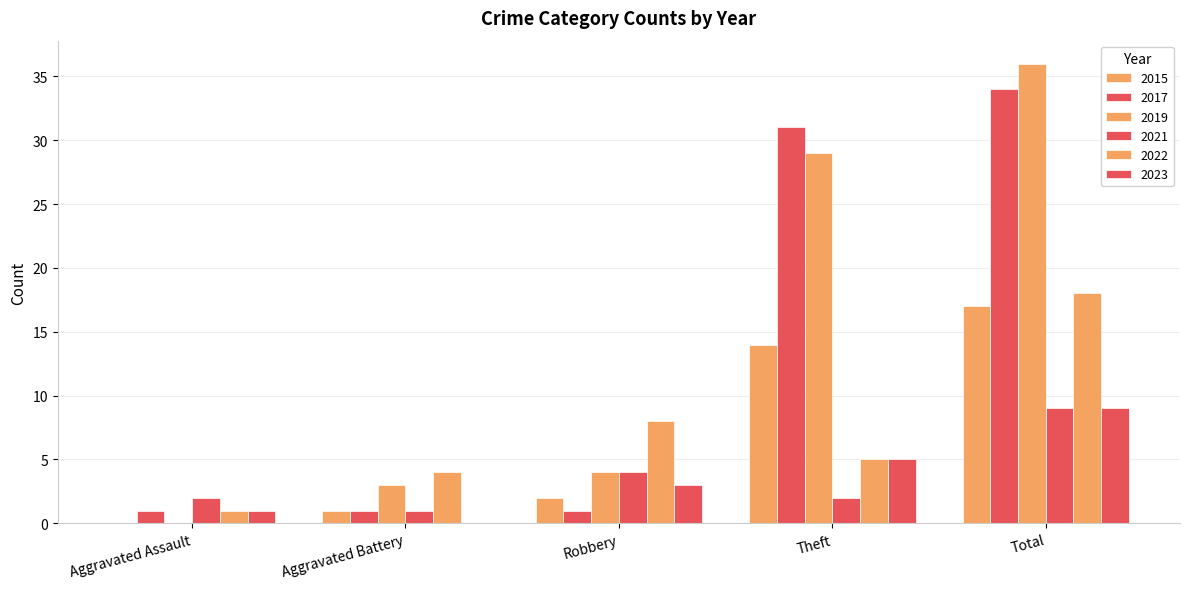

Does the chart contain stacked bars?

No